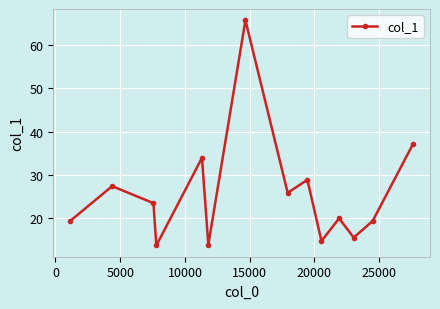

What is the minimum value shown in the chart?

13.7